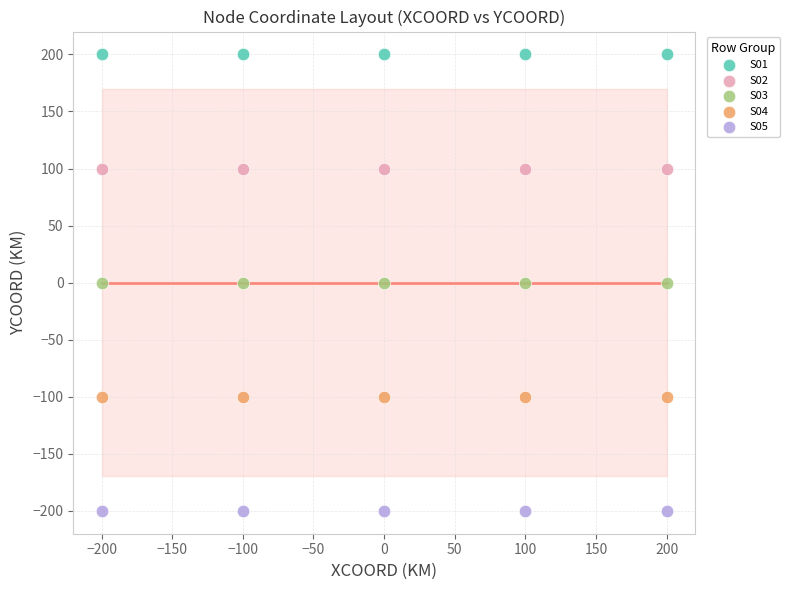

Which series contains the highest Y value?

S01